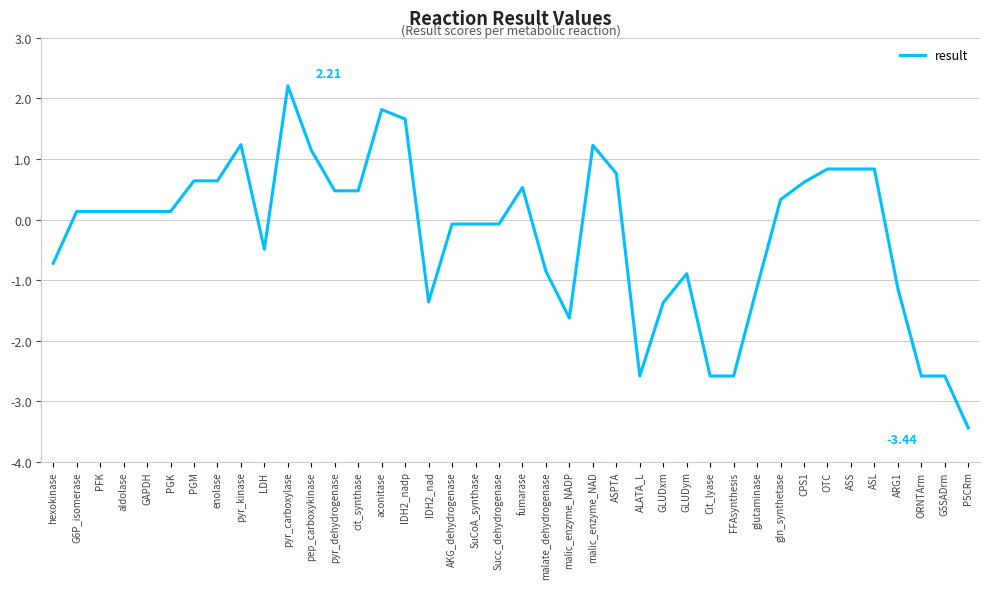

How many lines are shown in the chart?

1